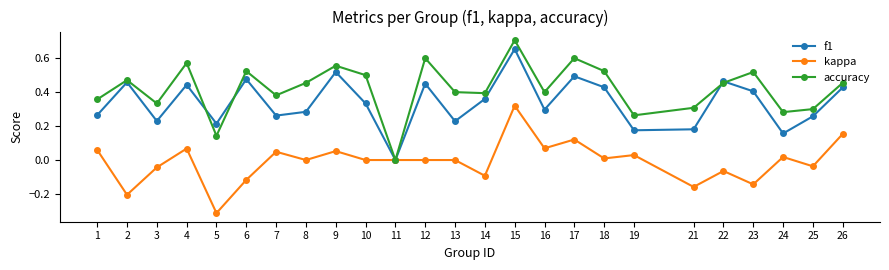

Where is the first local maximum for accuracy?

2